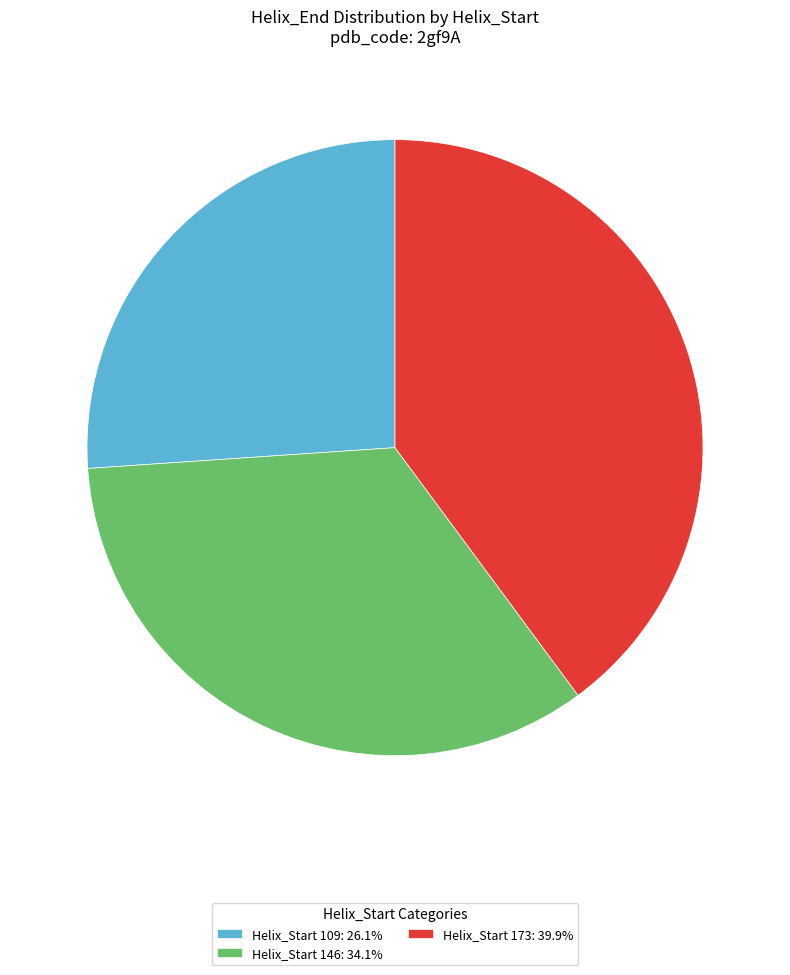

Does Helix_Start 173: 39.9% account for over 50% of the chart?

No